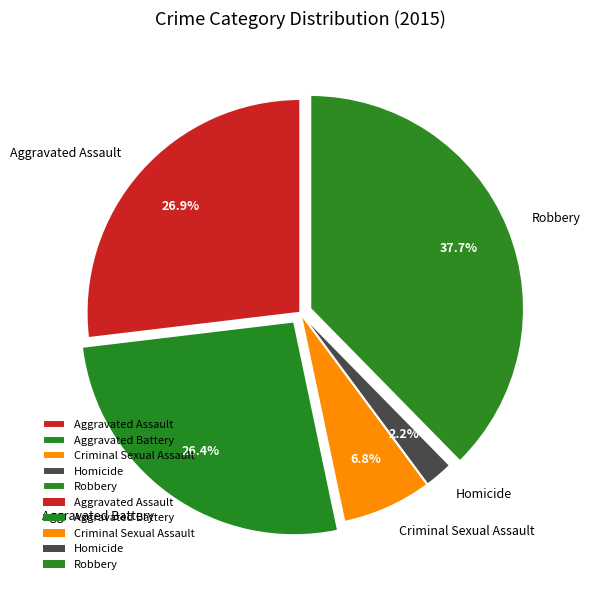

Is there a majority slice in this chart?

No